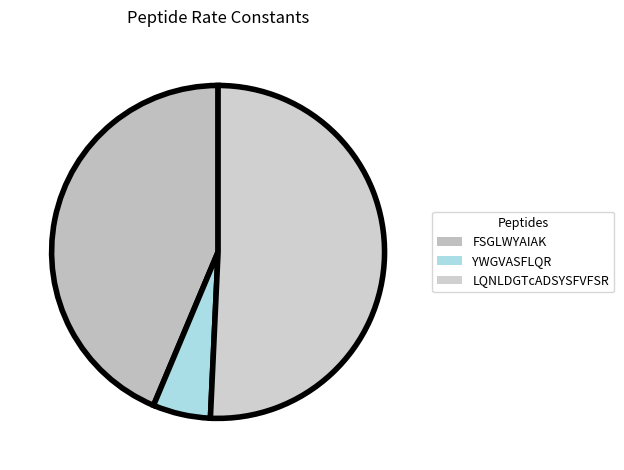

To the nearest percent, what percentage of the pie is FSGLWYAIAK?

44%